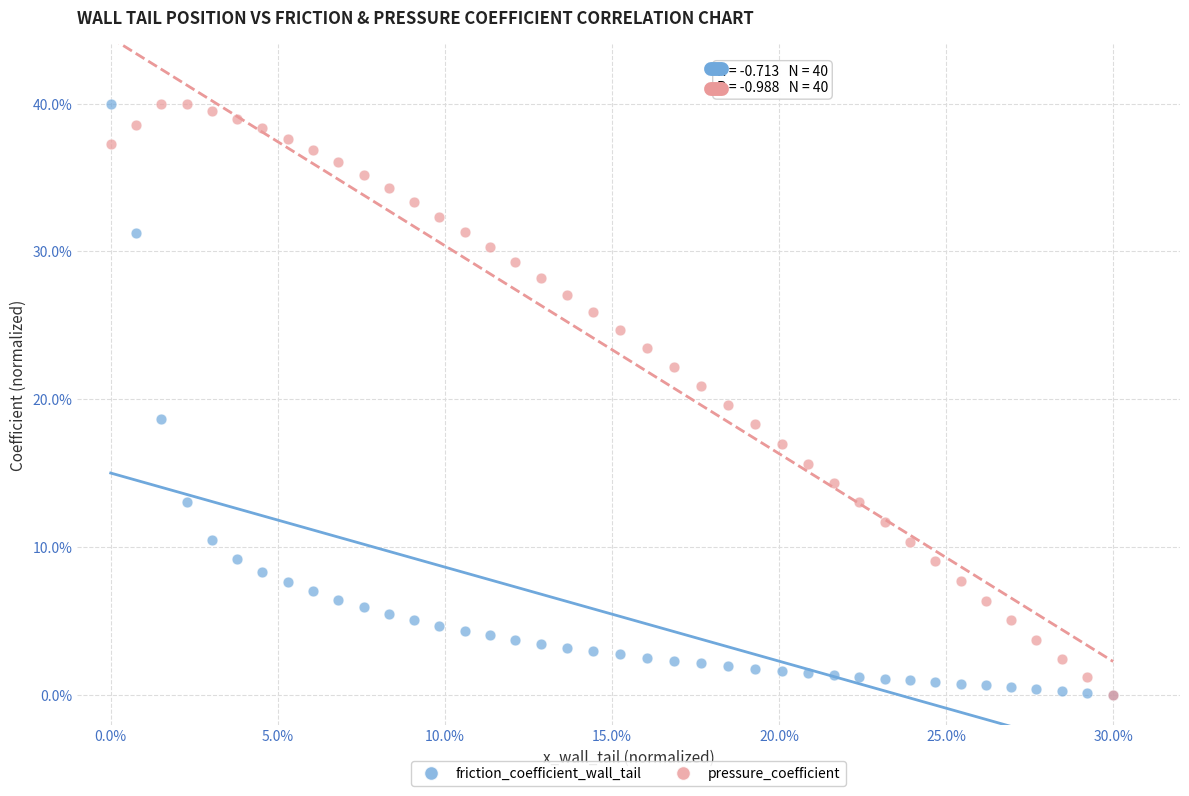

What are all the series names shown in the legend?

friction_coefficient_wall_tail, pressure_coefficient